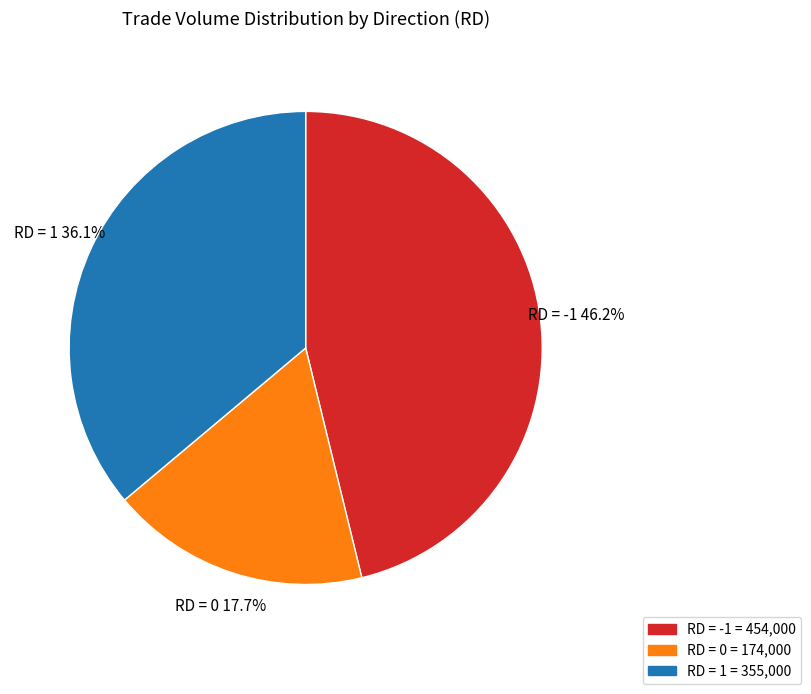

Rank the categories by value from lowest to highest.

RD = 0, RD = 1, RD = -1